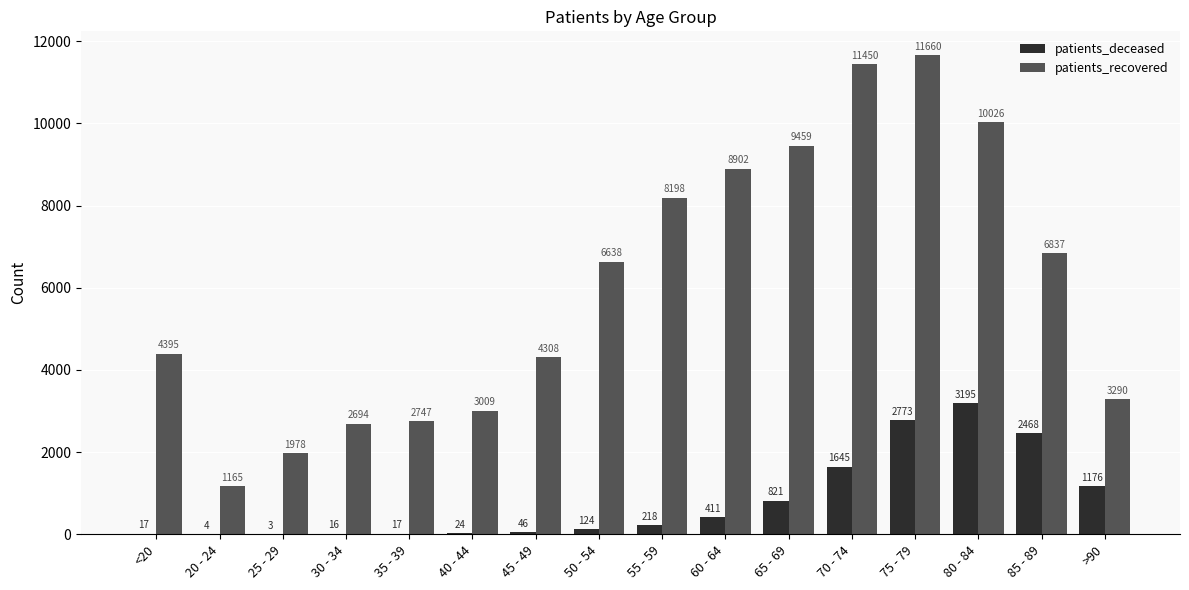

Which category has the highest value across all series?

75 - 79